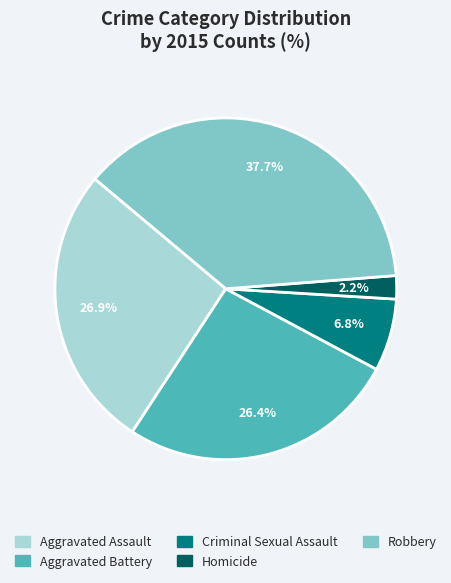

What is the ratio of the value at Robbery to the value at Criminal Sexual Assault?

5.5